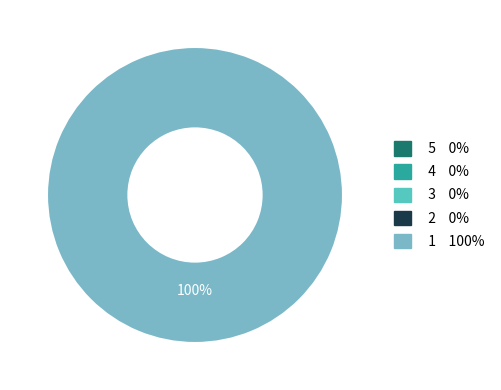

How many slices are in this pie chart?

1